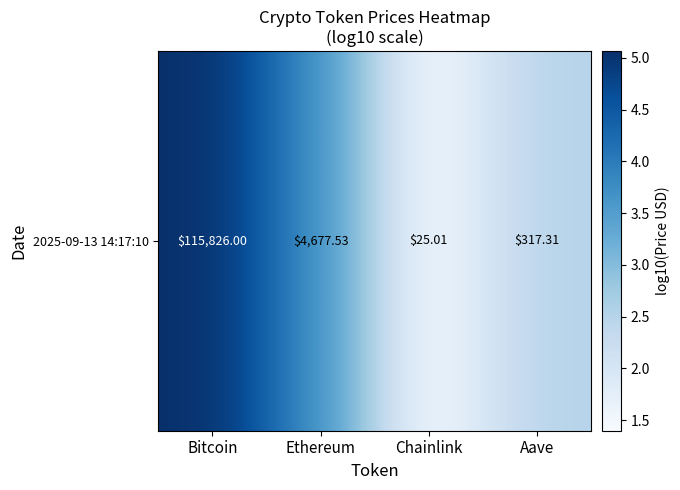

At which label does the data first exceed 3?

Bitcoin